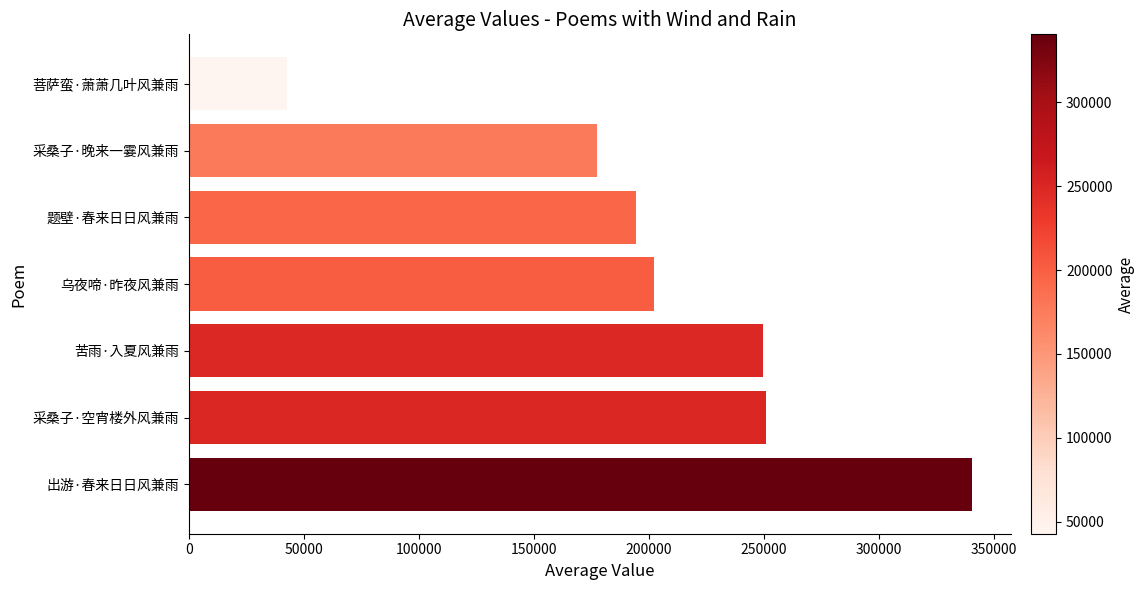

Is it true that the value at 苦雨·入夏风兼雨 is 249444?

True